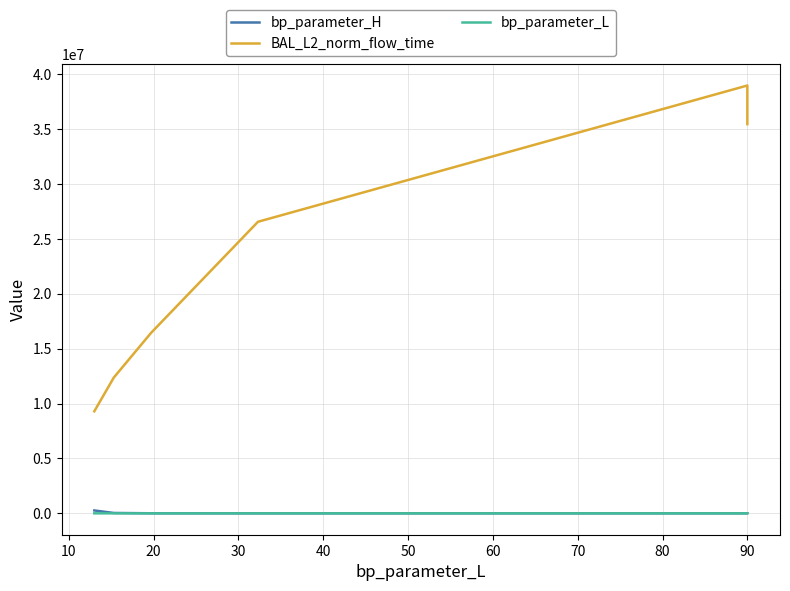

True or false: bp_parameter_L and BAL_L2_norm_flow_time cross at least once.

False